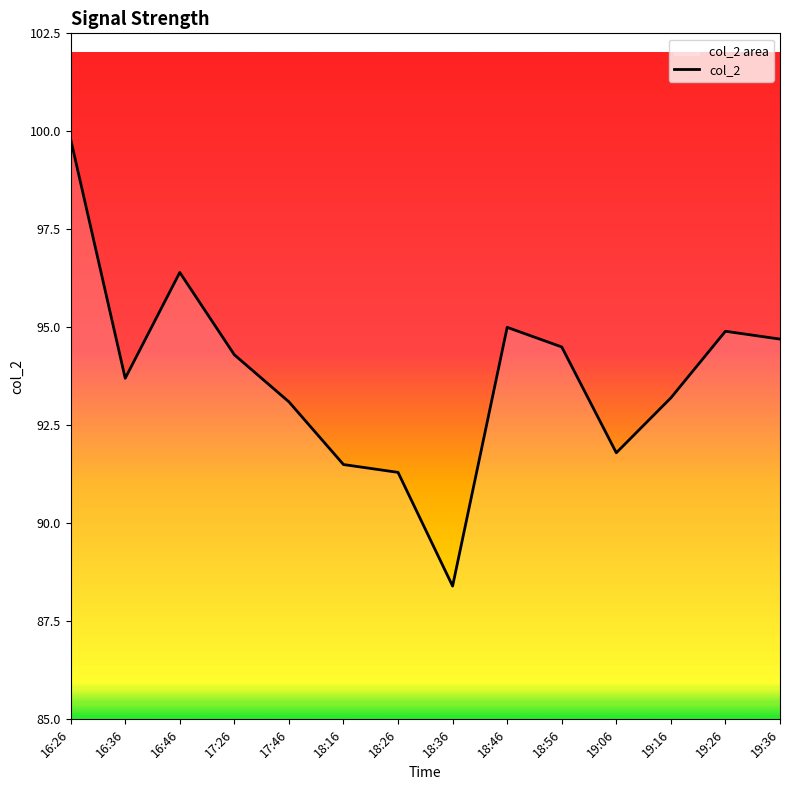

Does the chart display data point markers on the line(s)?

No